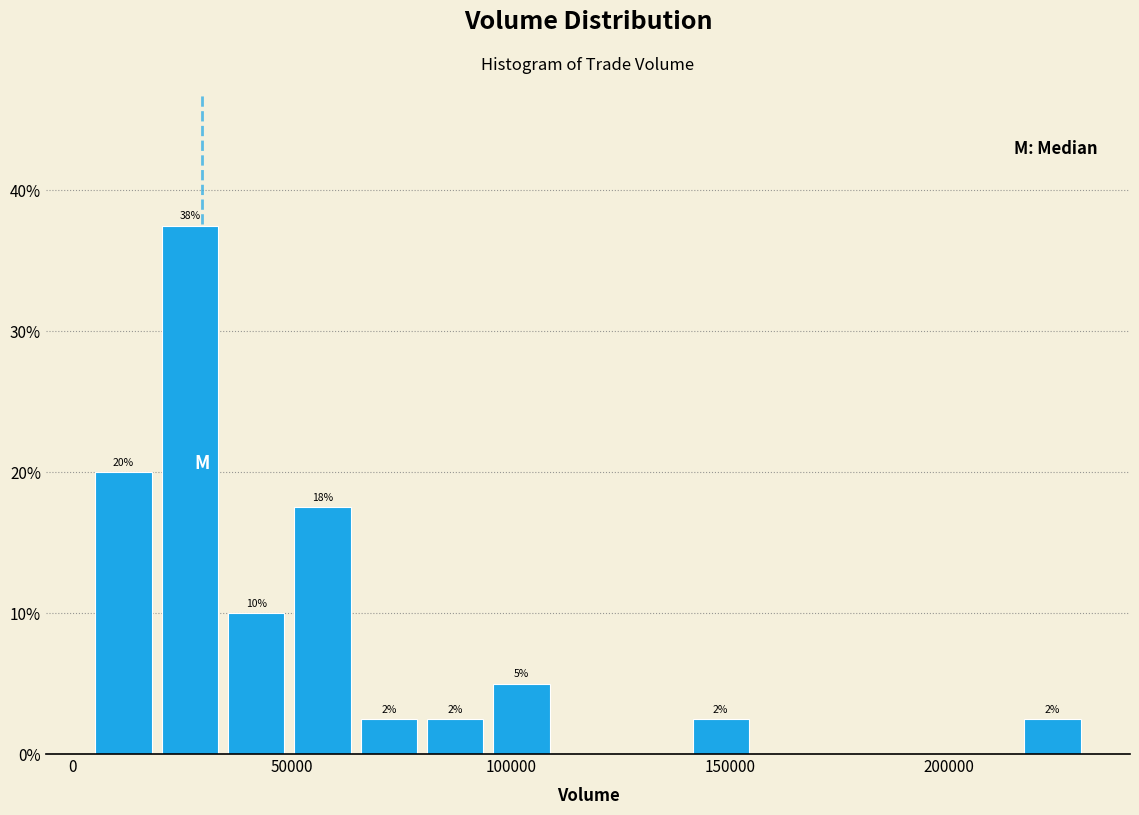

Read against the x-axis, roughly where is the centre of the tallest bar?

25000